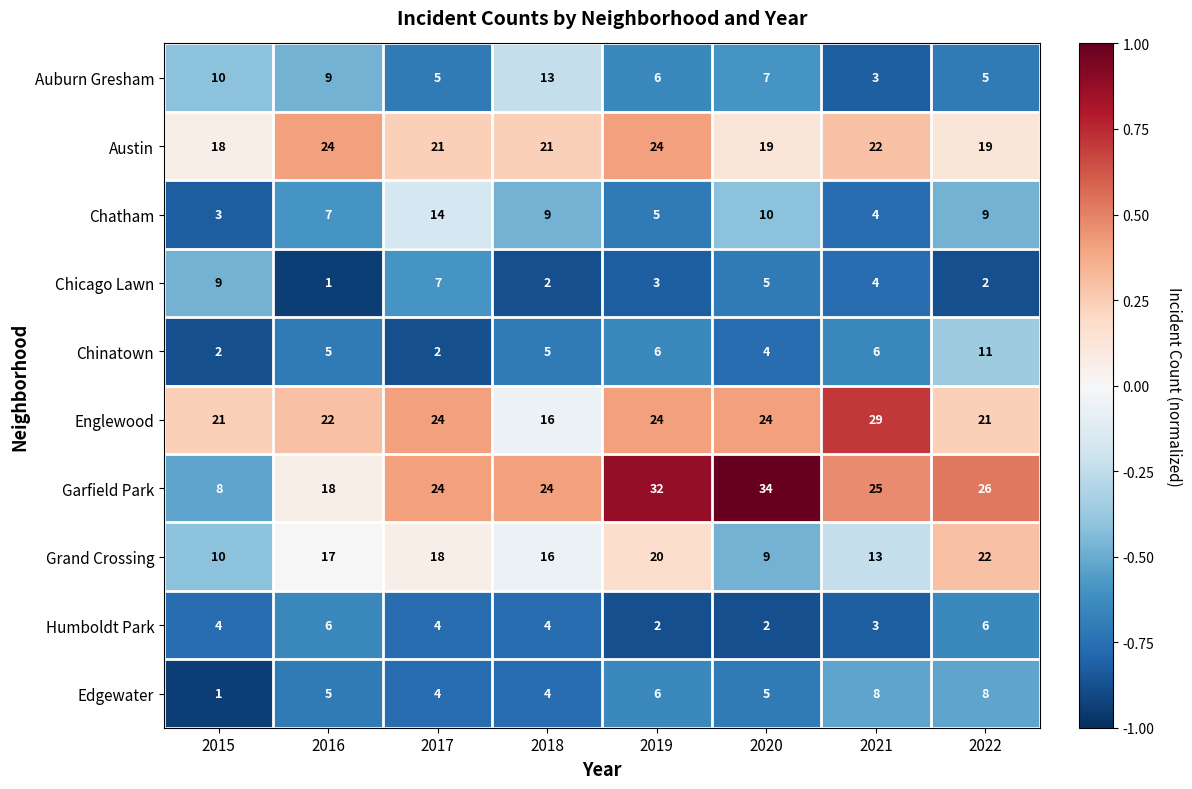

Count the number of categories in the chart.

8